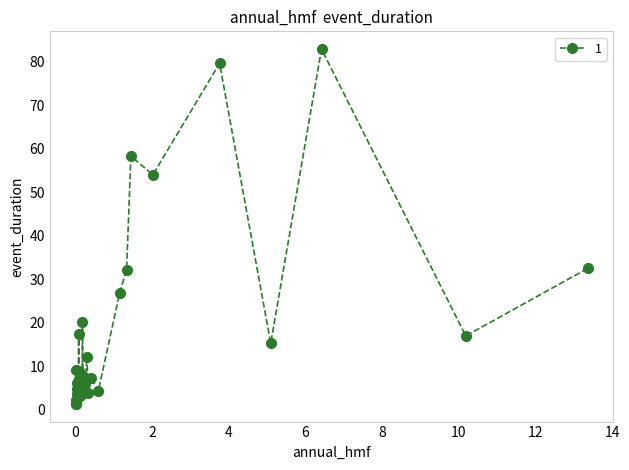

What is the value of the 27th point from the left?

6.0